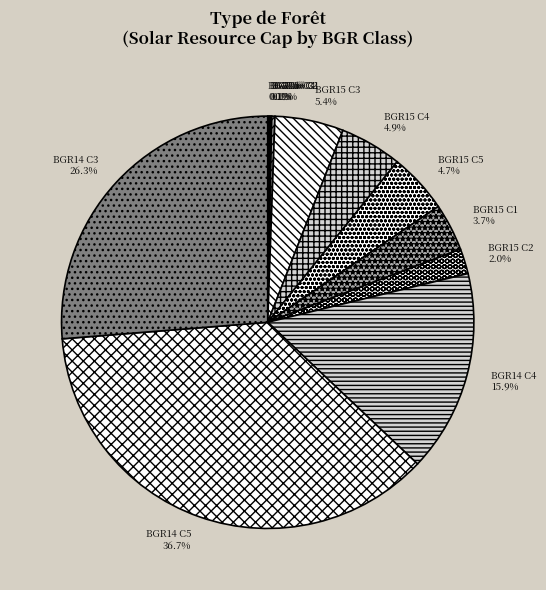

How much of the chart is everything except BGR15 C2?

98.0%